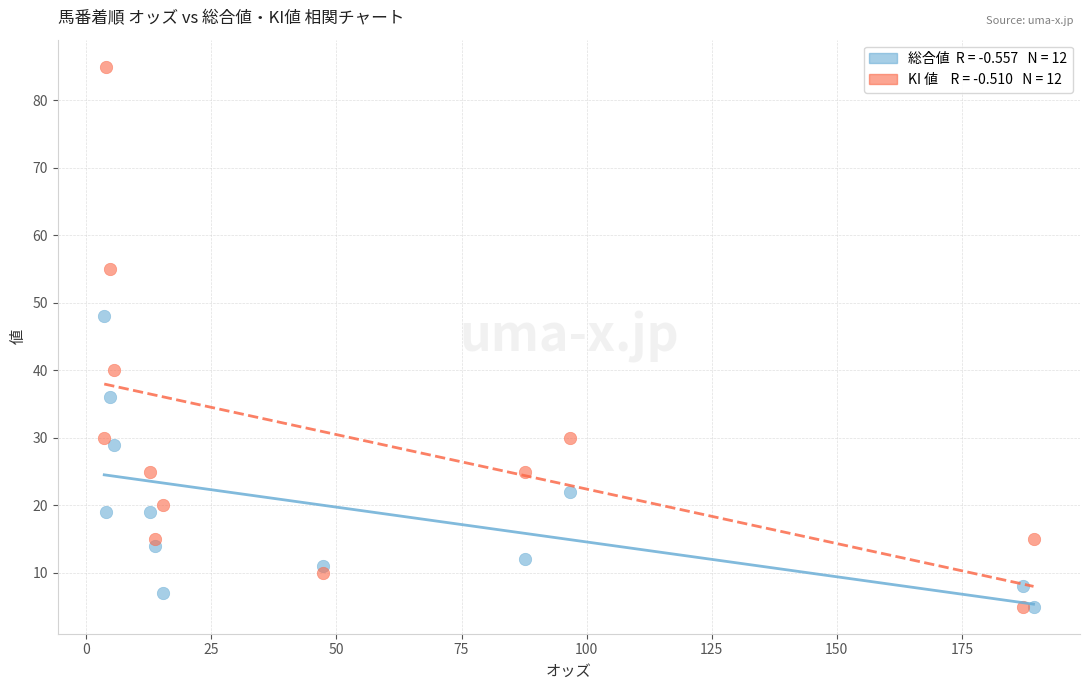

Across all series, what Y value is closest to 45?

48